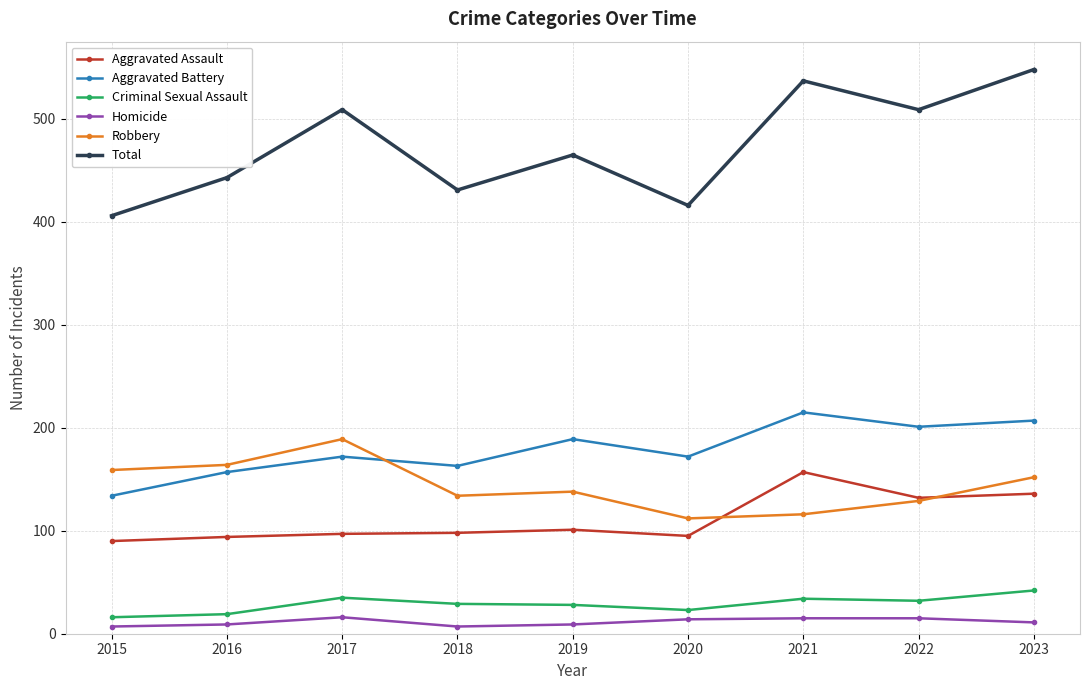

How many categories are shown in the chart?

9